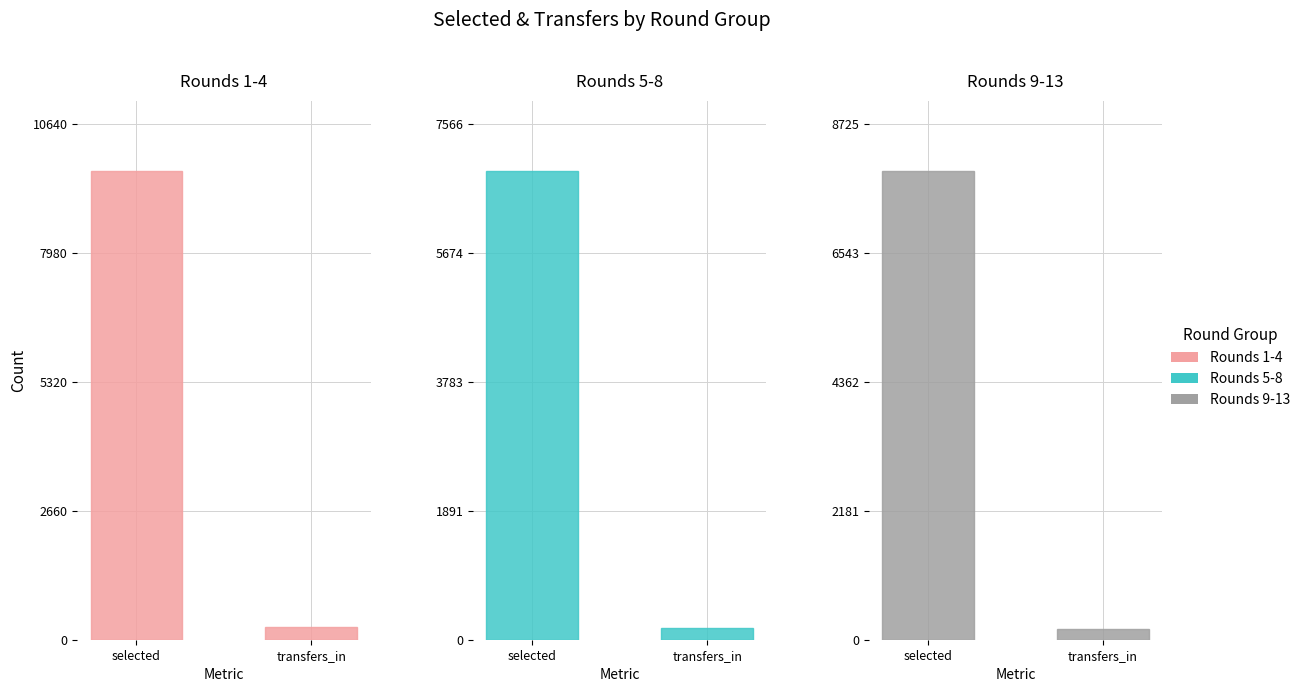

What is the label of the 2nd bar from the left?

transfers_in